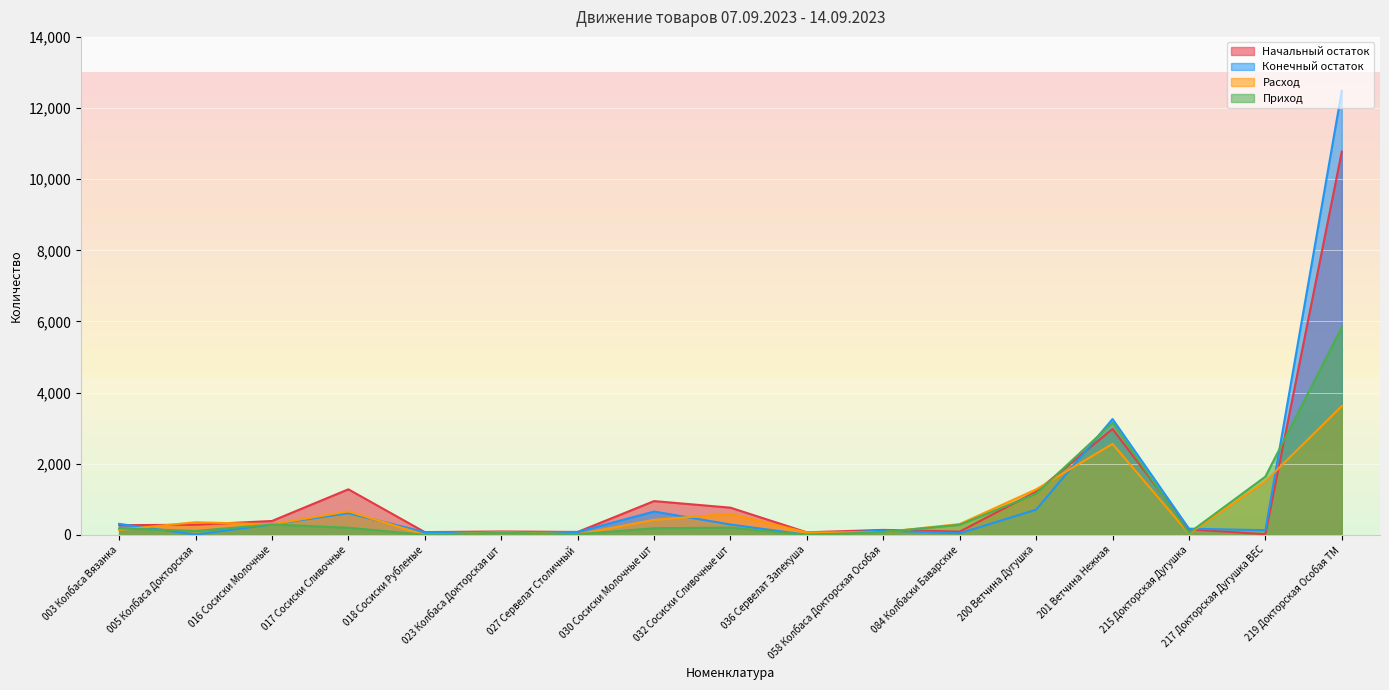

After their last crossing, which series has the higher values: Приход or Конечный остаток?

Конечный остаток